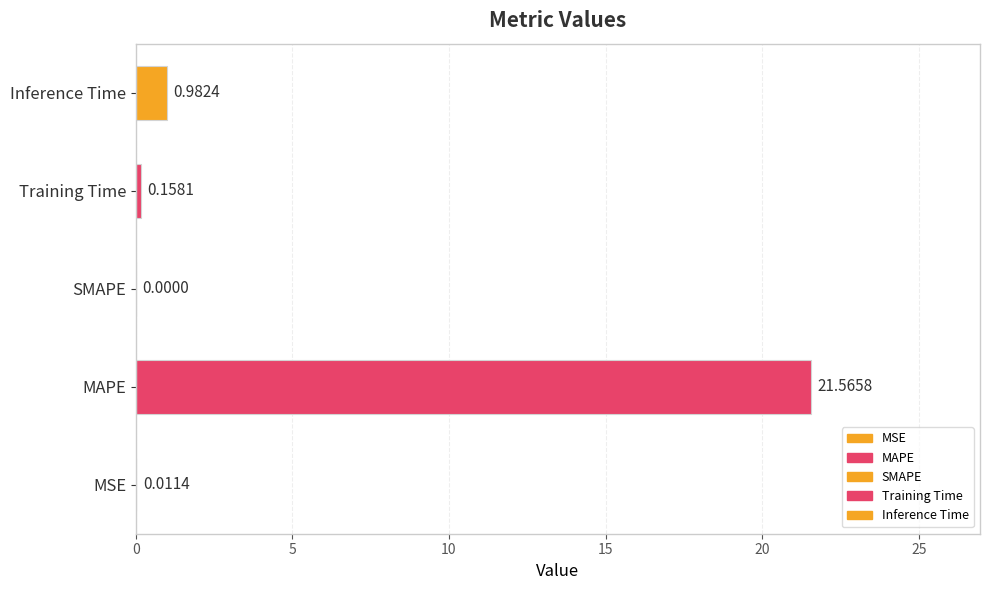

Count the number of categories in the chart.

5